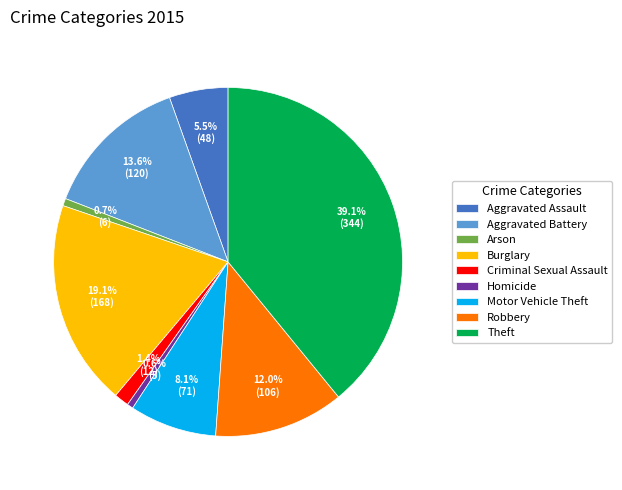

To the nearest percent, what is the average slice percentage?

11%